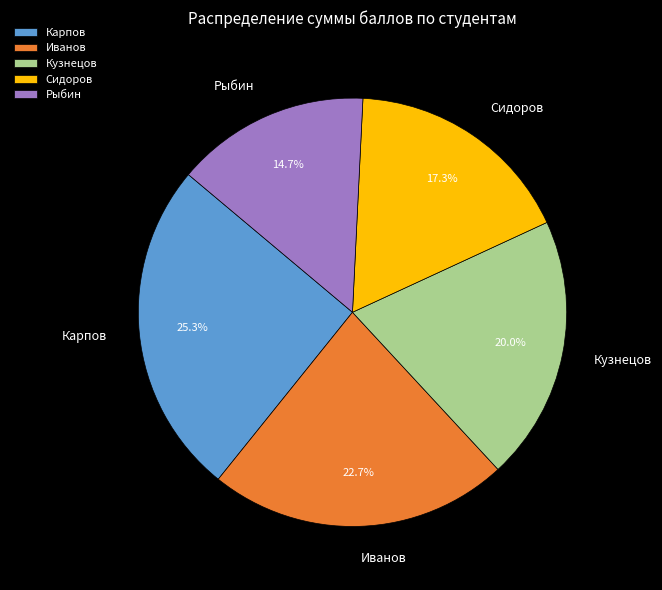

To the nearest percent, what is the difference between the Сидоров and Иванов slice percentages?

5%